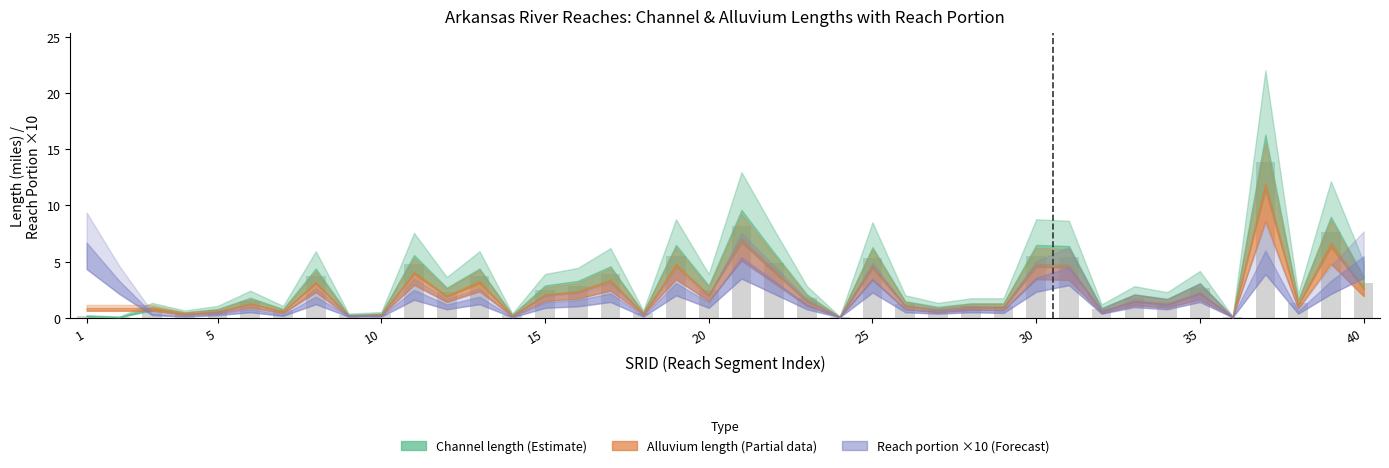

What is the value of the 7th bar from the left?

0.7